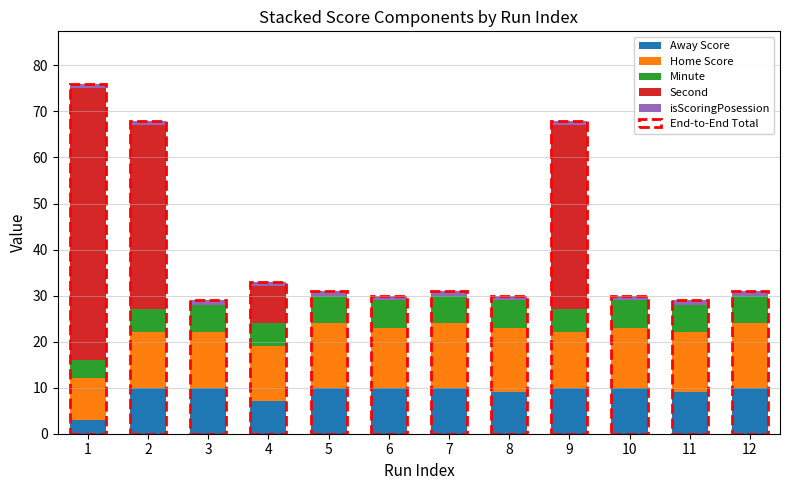

The value of Away Score at 5 is 17. True or false?

False